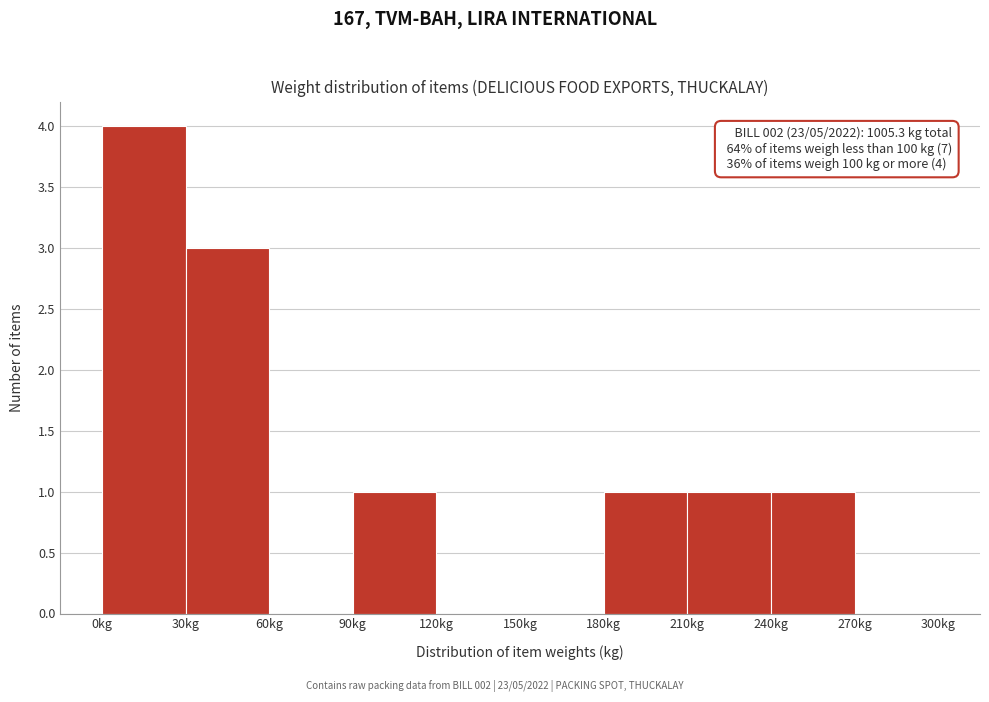

Which range on the x-axis has the tallest bar?

0 to 30